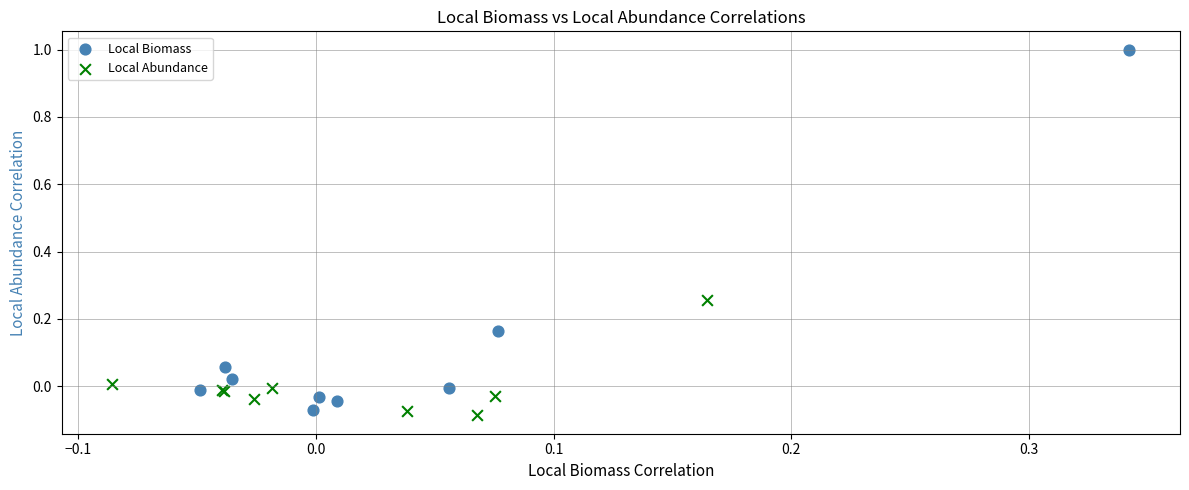

Which series has the largest Y range (max minus min)?

Local Biomass